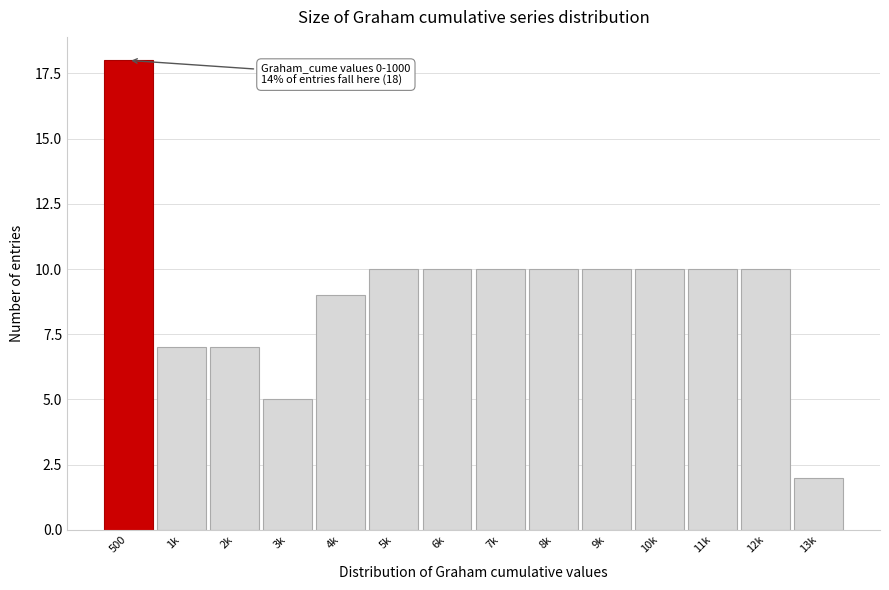

Reading right to left, what are all the values shown in this chart?

2	10	10	10	10	10	10	10	10	9	5	7	7	18